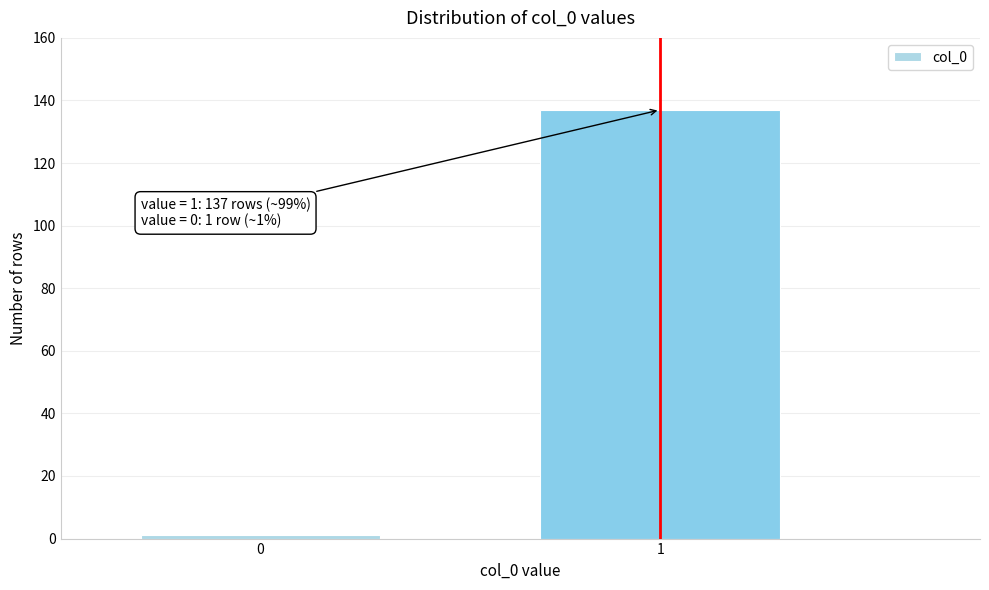

Reading left to right, list all the values displayed in this chart.

1	137